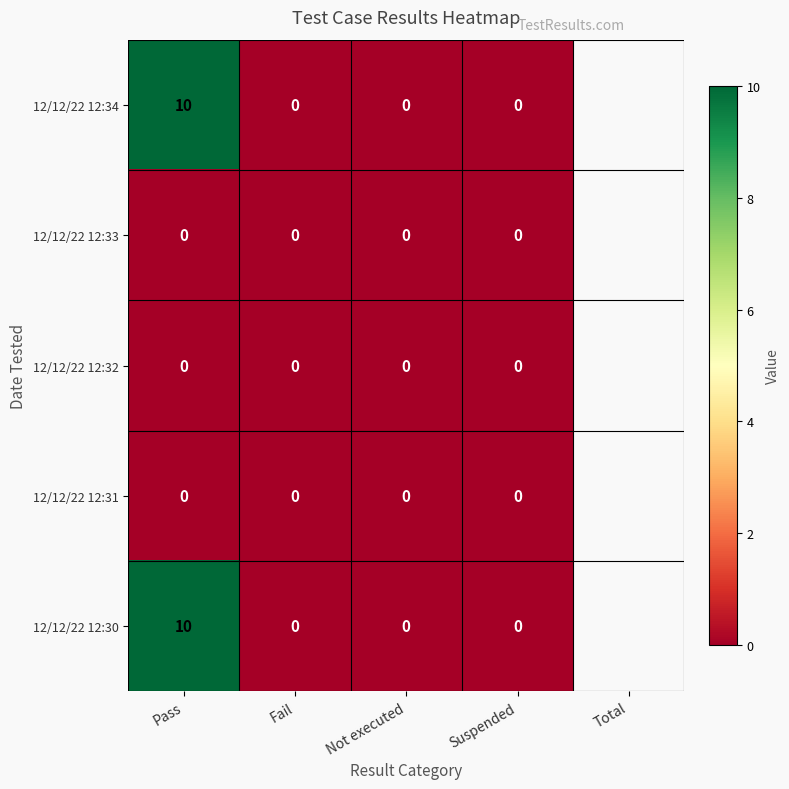

How many distinct data groups are displayed?

5